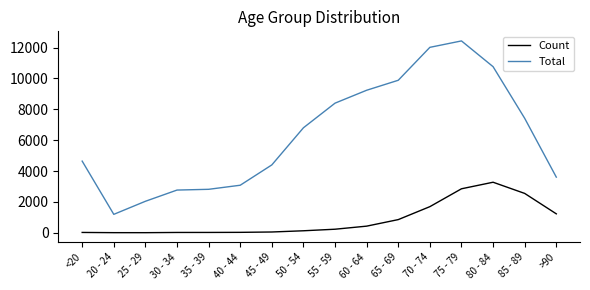

Which series has the widest spread of values?

Total